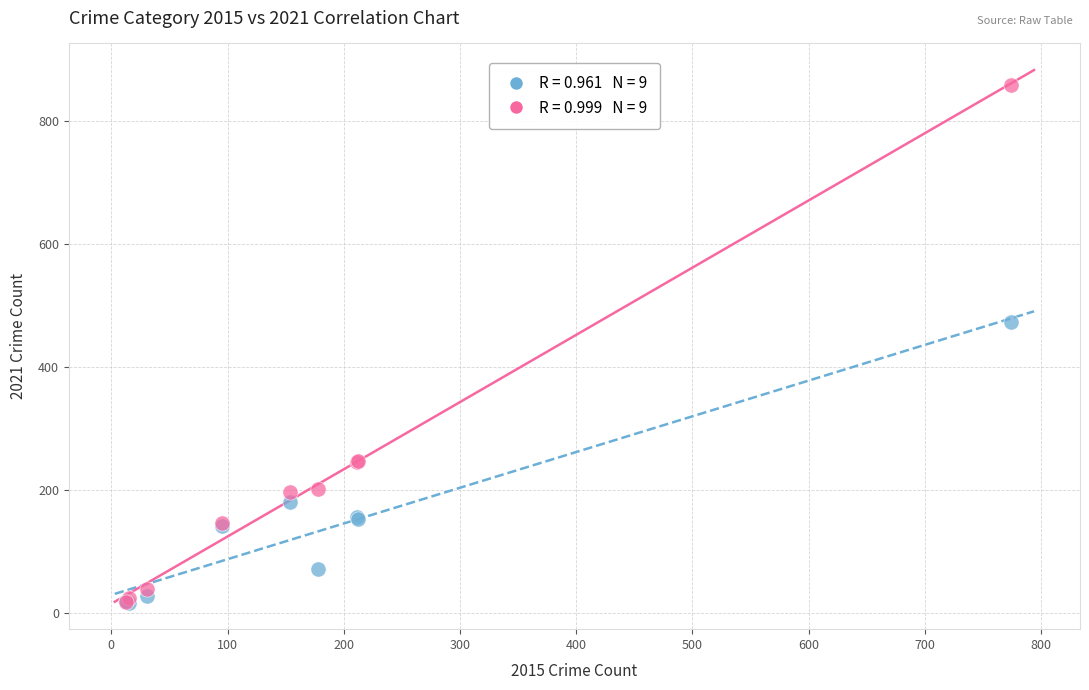

Across all series, what Y value is closest to 437?

474